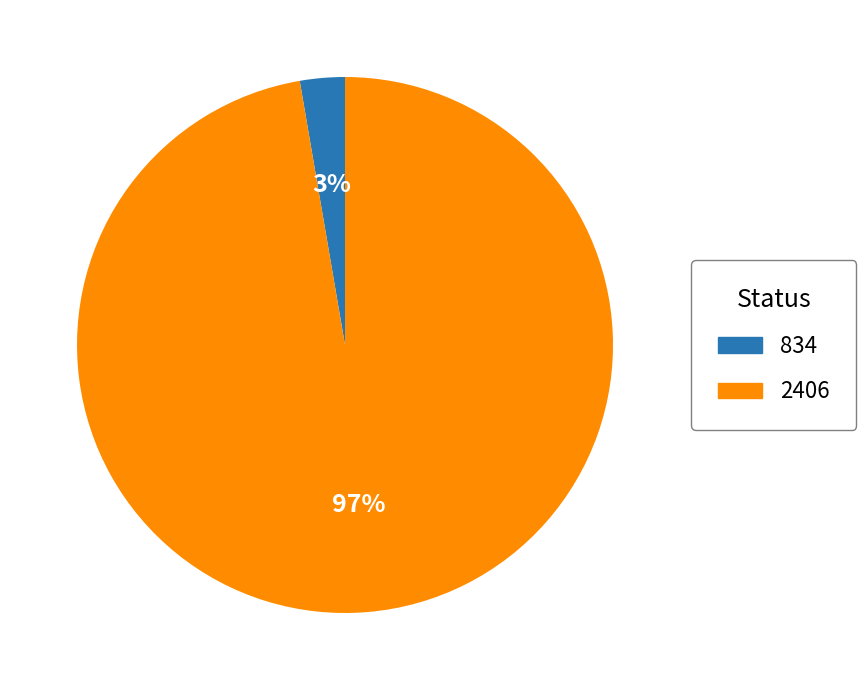

To the nearest percent, what percentage of the pie is 834?

3%